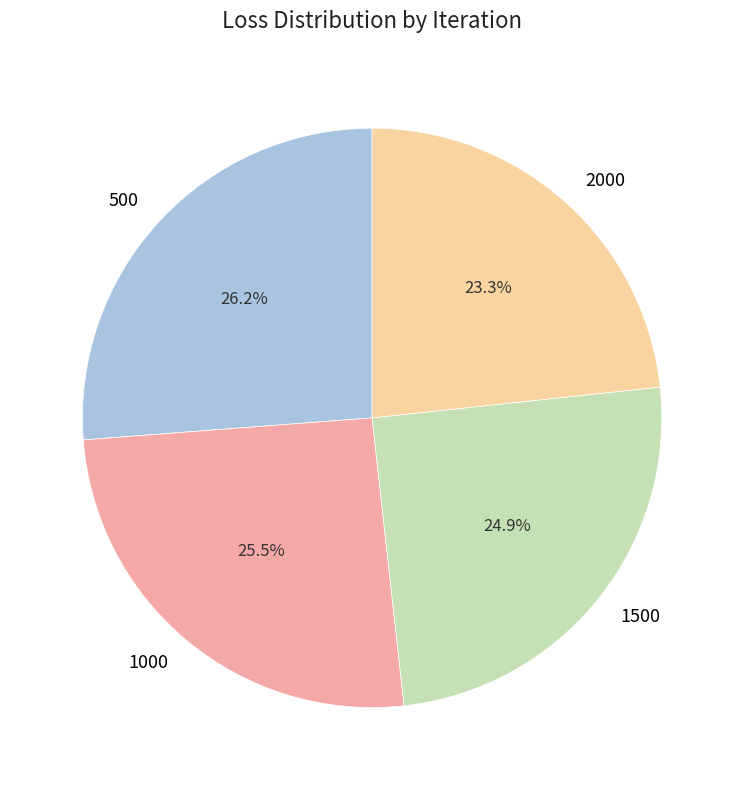

What is the ratio of the value at 1000 to the value at 500?

1.0